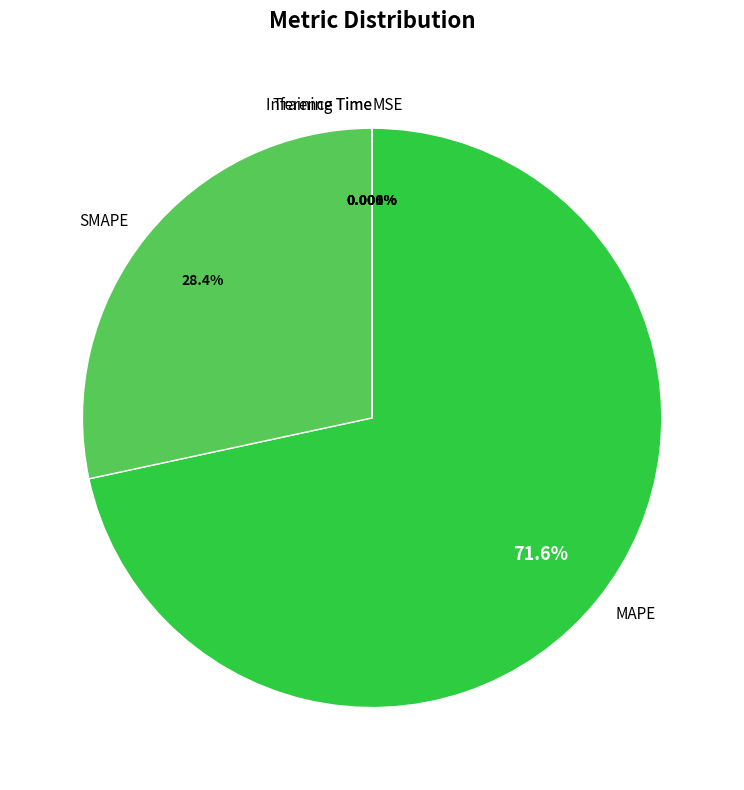

Does MAPE represent more than half of the total?

Yes